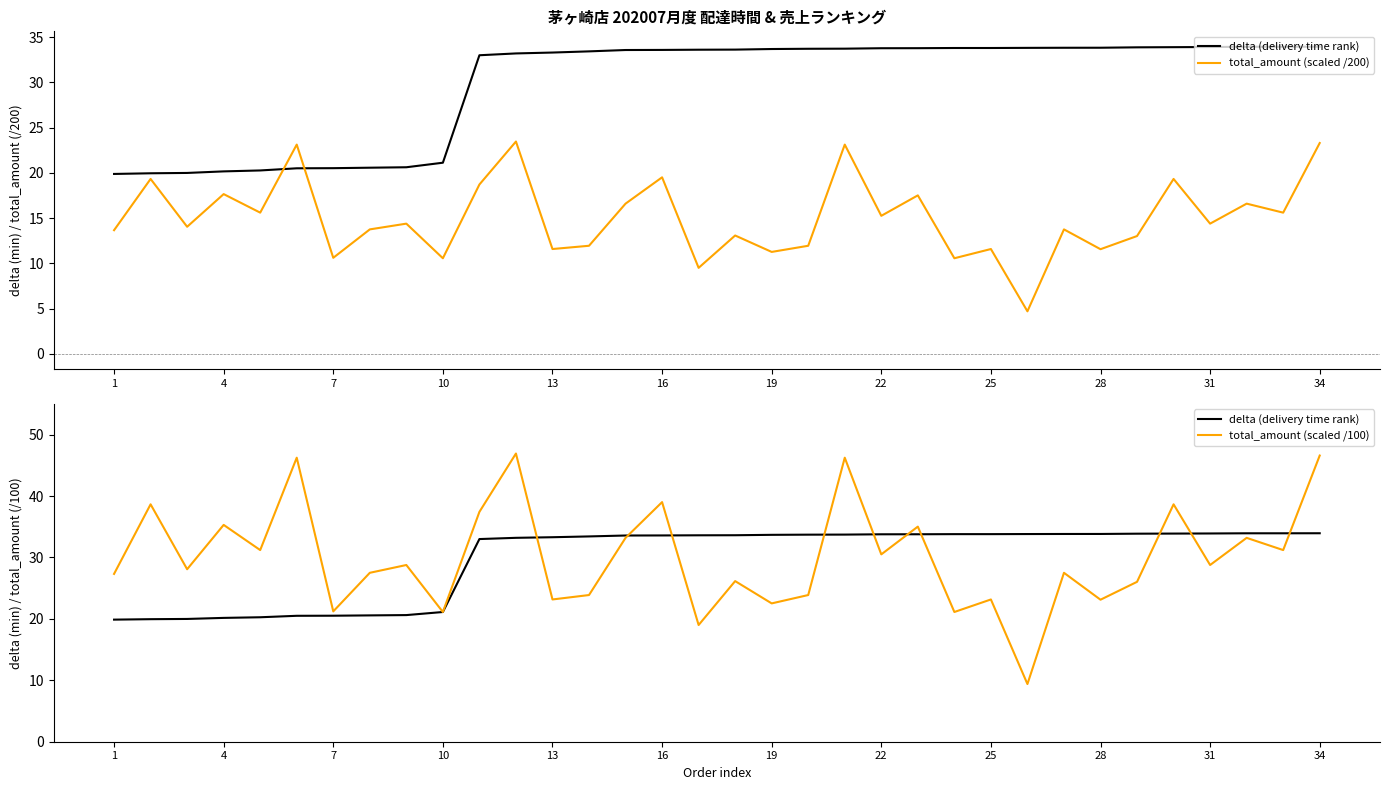

The value of delta (delivery time rank) at 22 is 22.6. True or false?

False